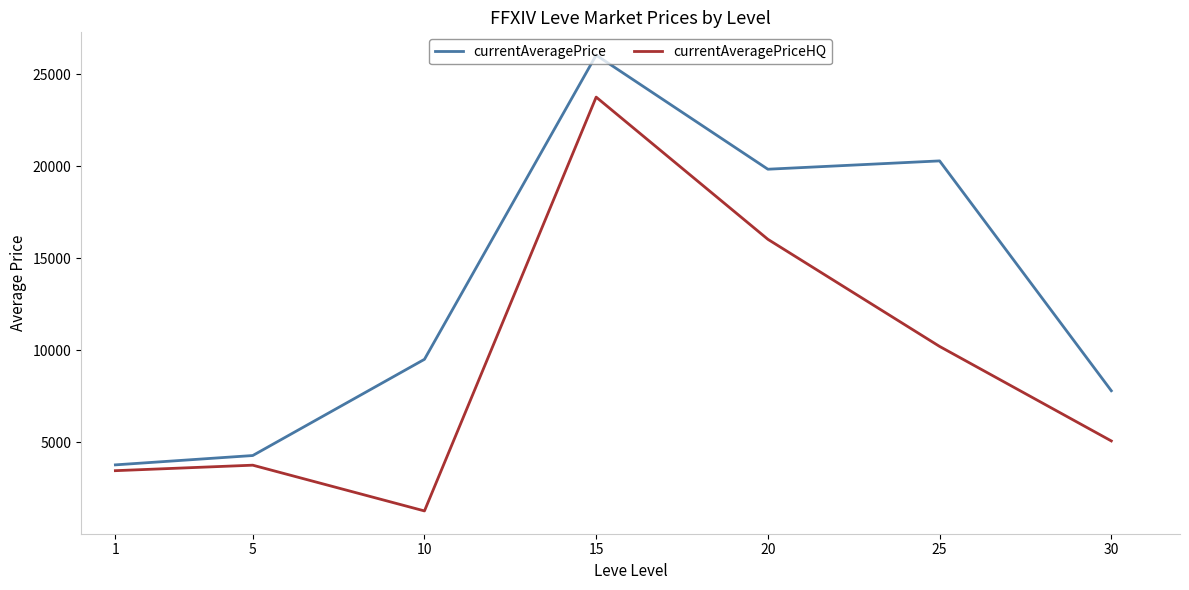

True or false: currentAveragePriceHQ and currentAveragePrice cross at least once.

False